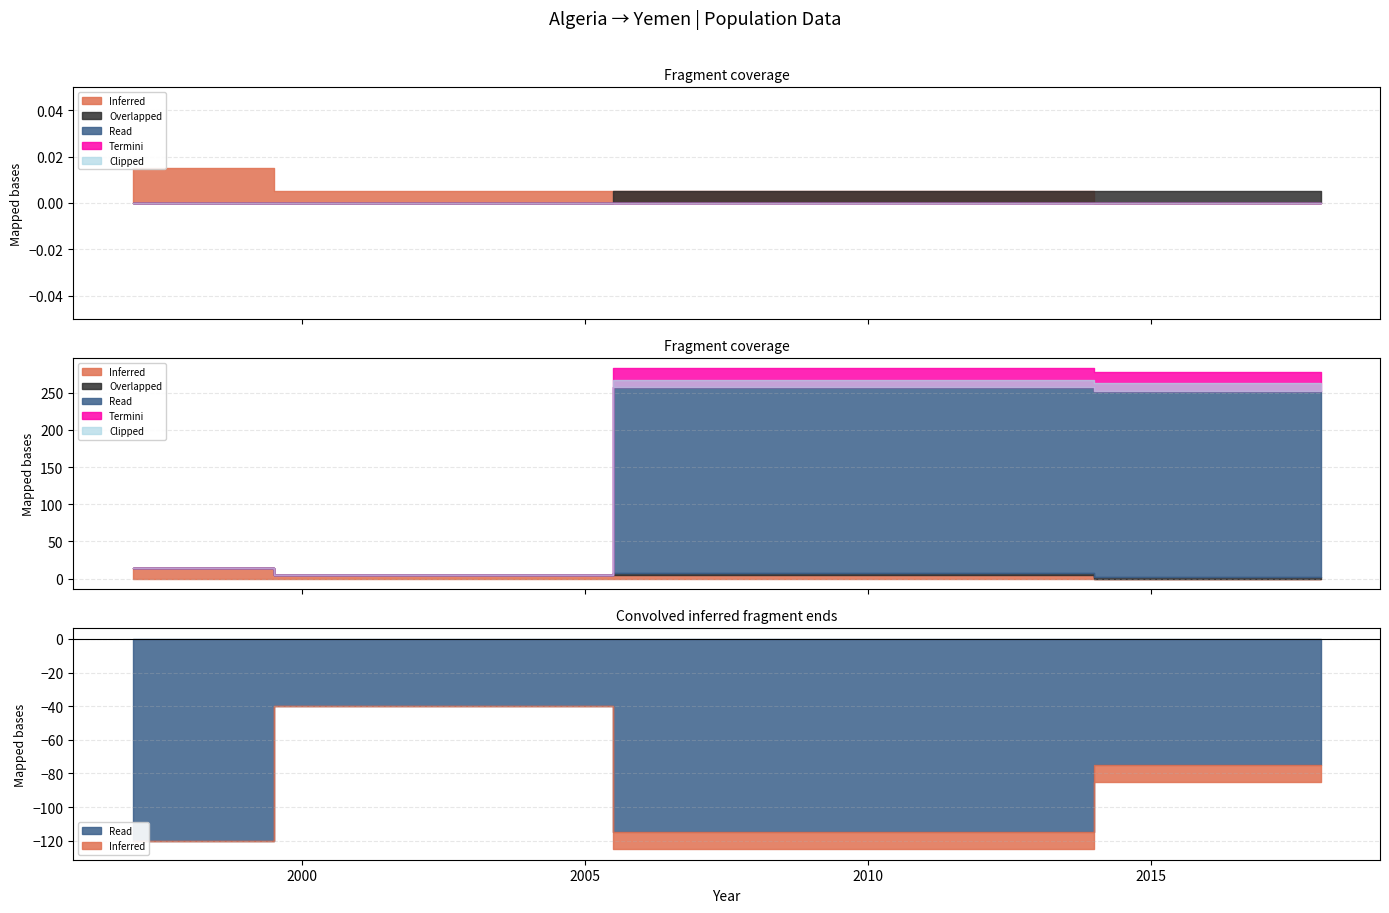

True or false: refugees and returned_refugees cross at least once.

False